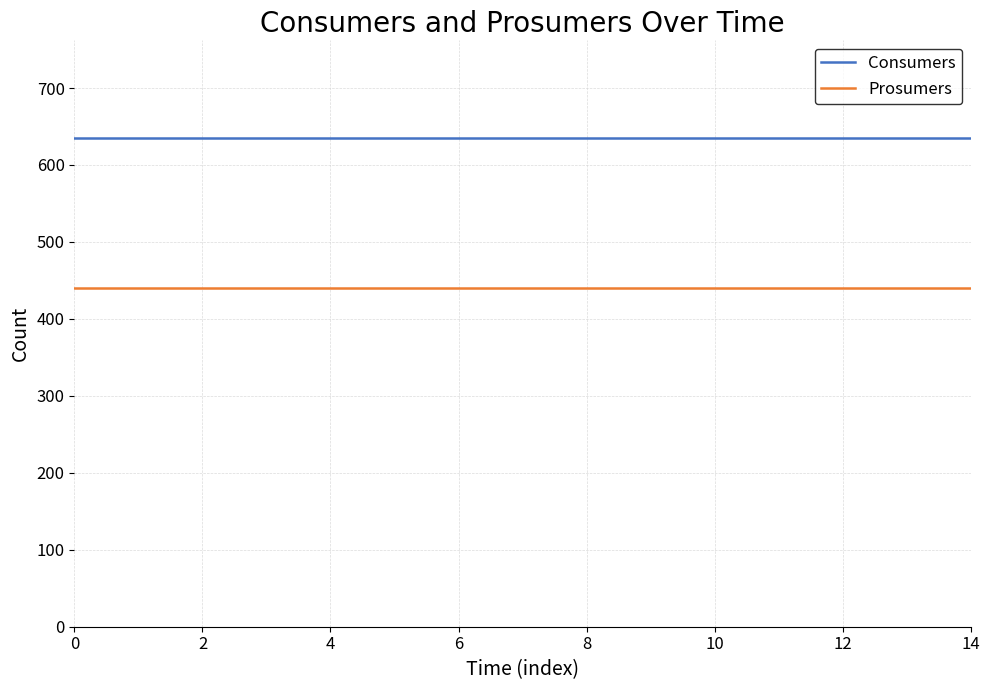

What are all the series names shown in the legend?

Consumers, Prosumers